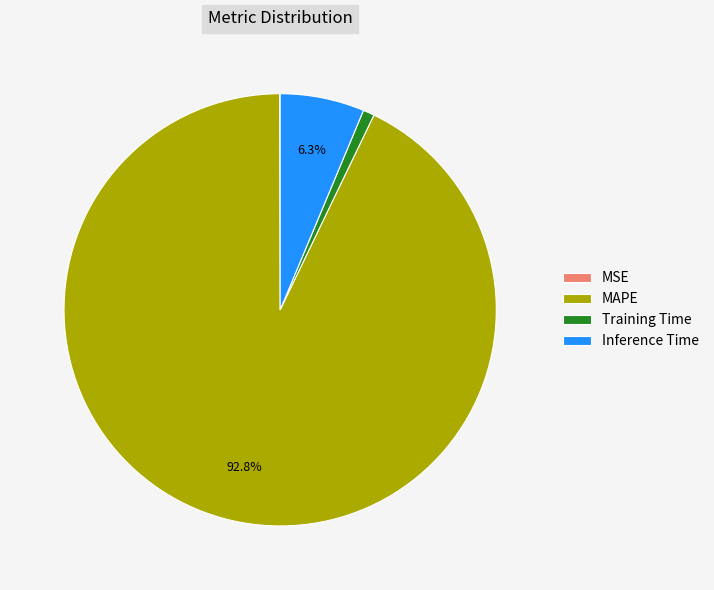

To the nearest percent, what is the difference between the largest and smallest slice percentages?

93%